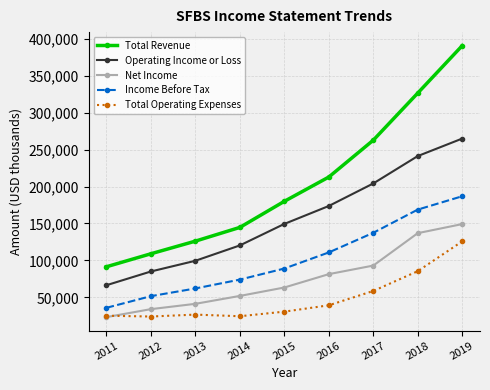

True or false: Income Before Tax and Total Operating Expenses cross at least once.

False